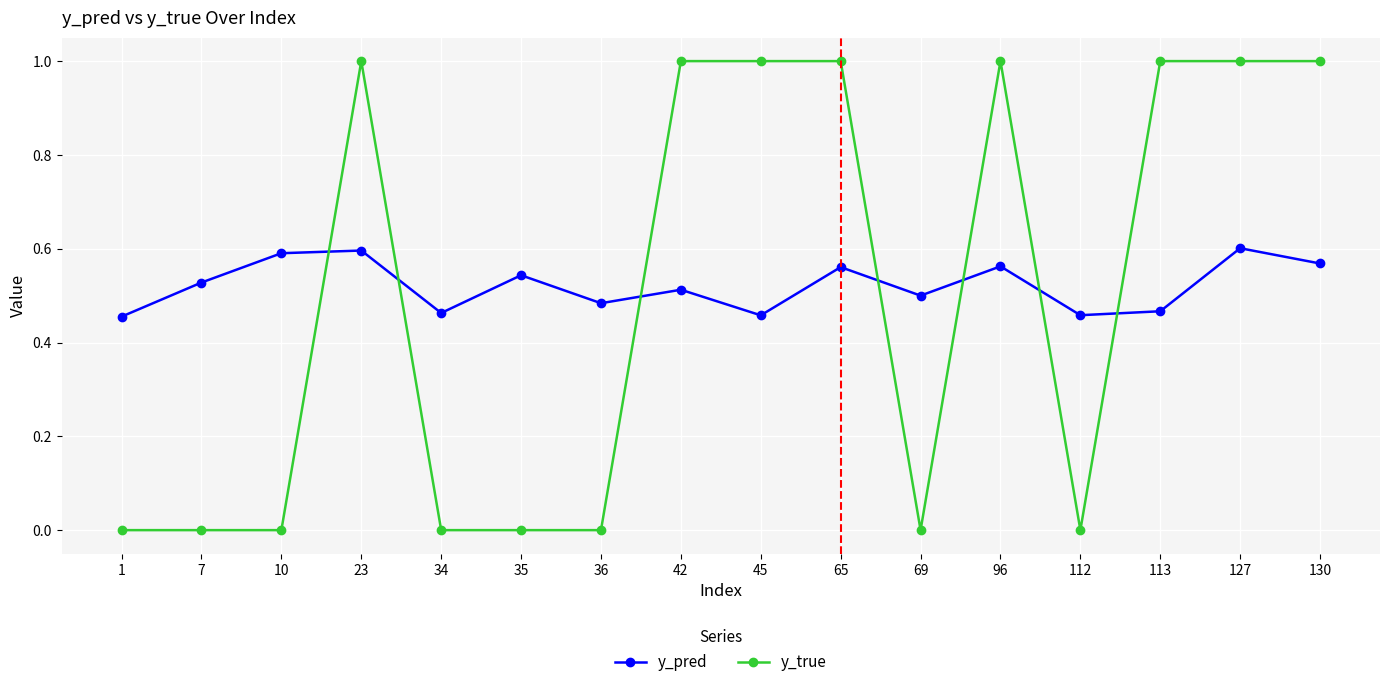

List the series in order of their peak value, lowest first.

y_pred, y_true